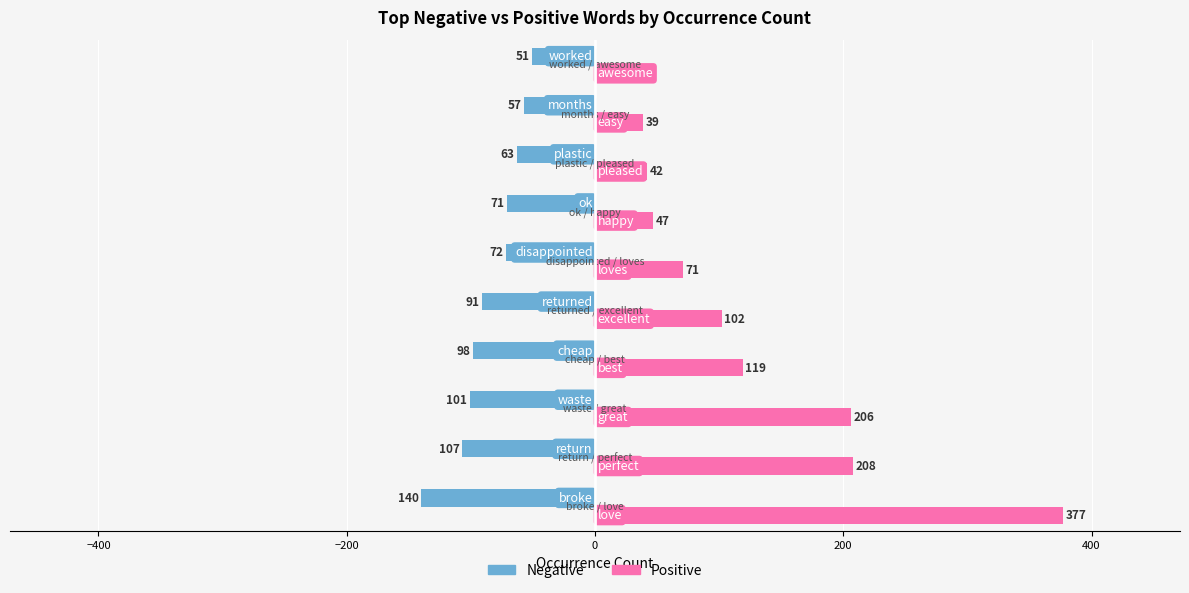

What is the average value of the Positive series?

124